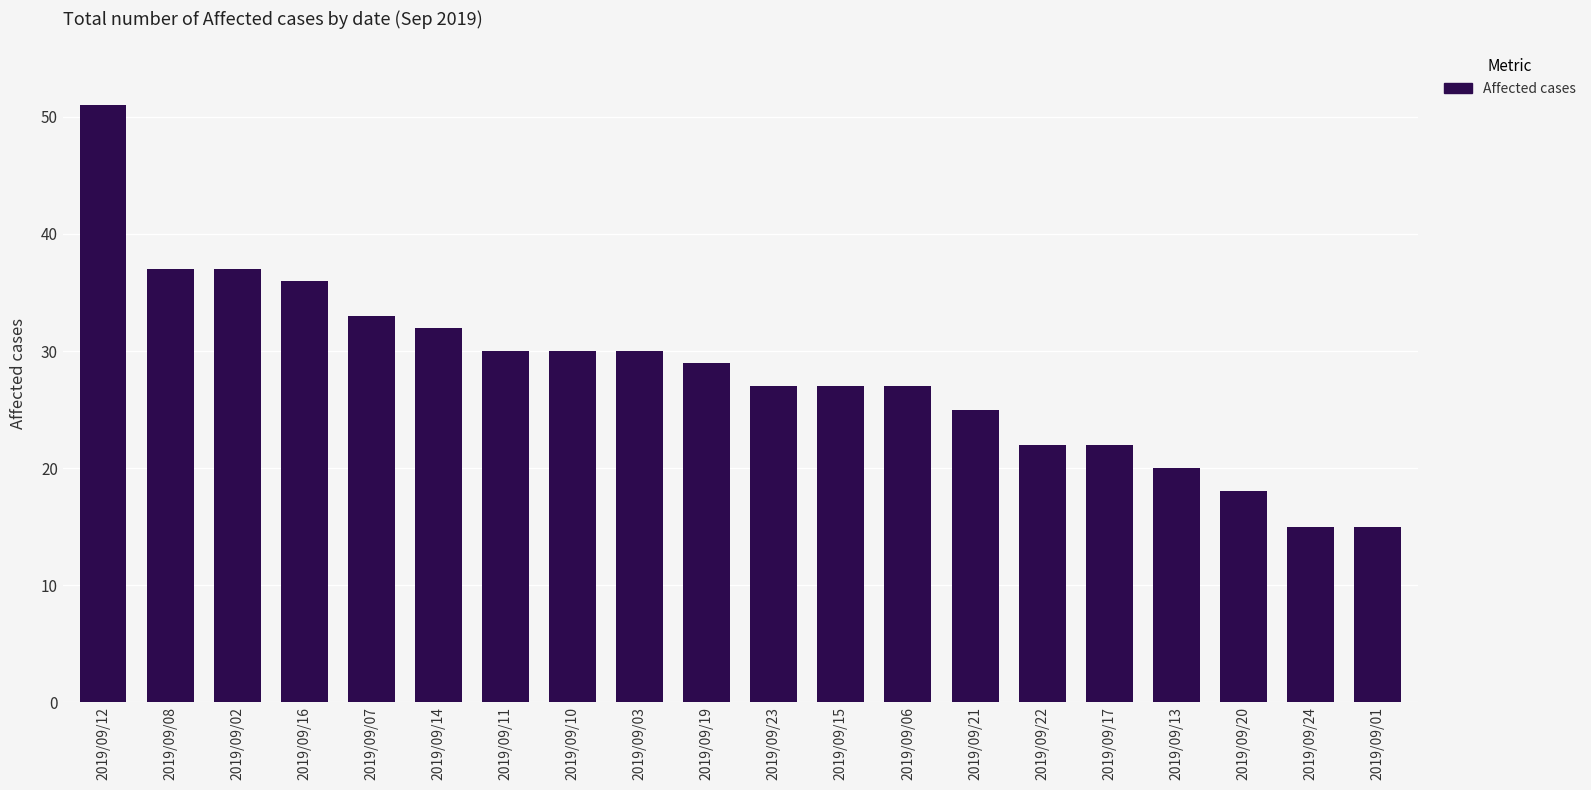

Reading left to right, list all the values displayed in this chart.

51	37	37	36	33	32	30	30	30	29	27	27	27	25	22	22	20	18	15	15